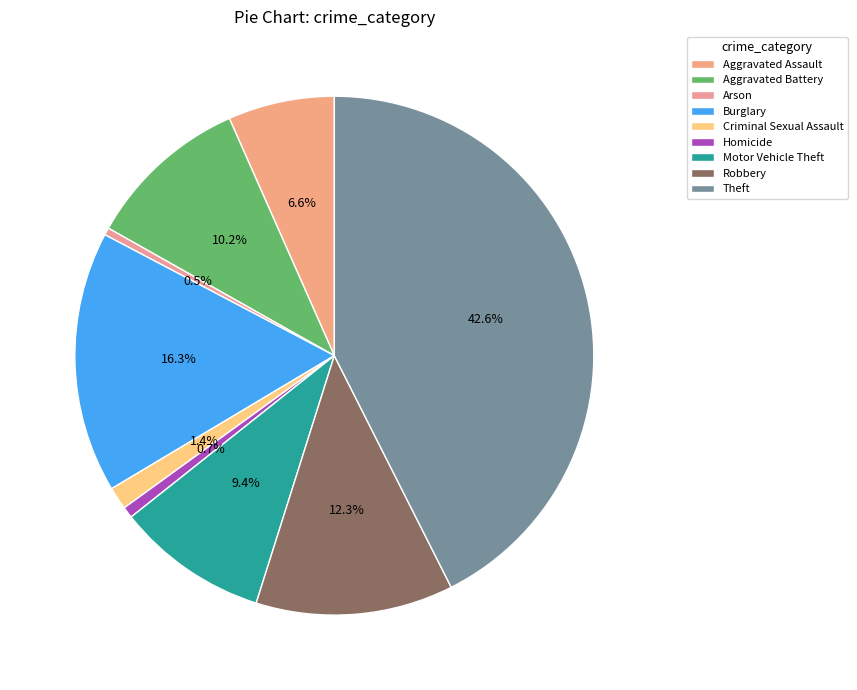

Count the number of slices in the pie.

9